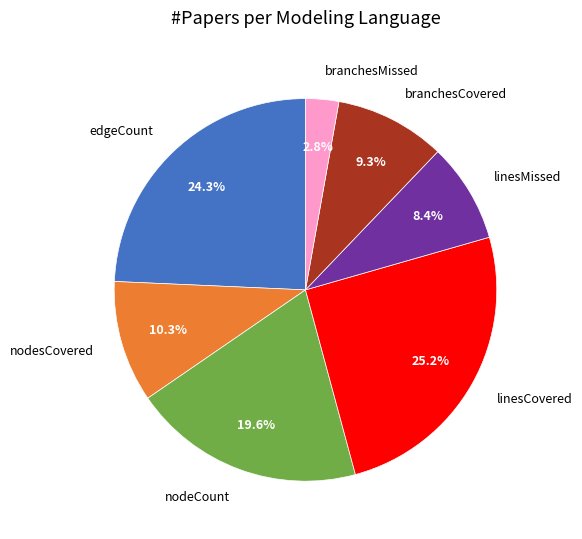

Is there any slice that represents more than half of the pie?

No